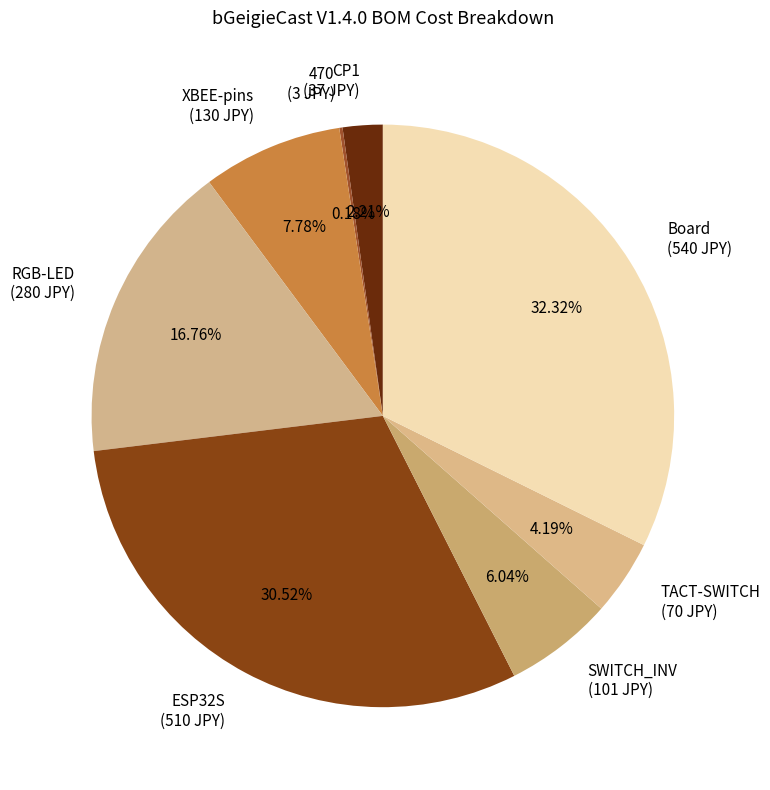

Between RGB-LED (280 JPY) and ESP32S (510 JPY), which is larger?

ESP32S (510 JPY)